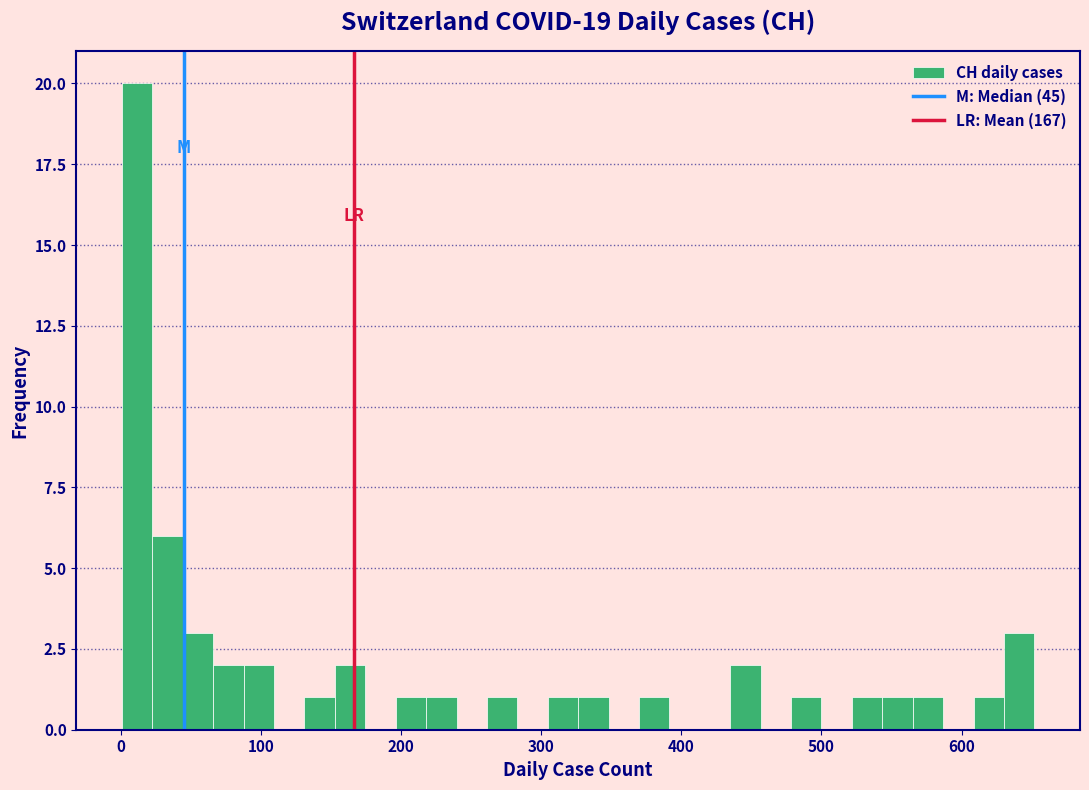

Read against the x-axis, roughly where is the centre of the tallest bar?

10